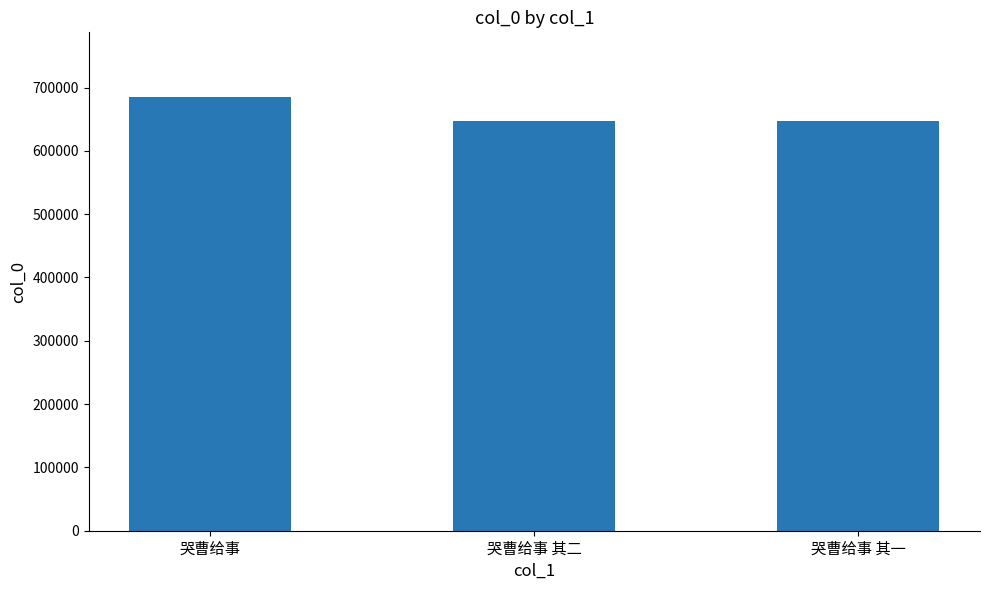

What is the value of the 3rd bar from the left?

647672